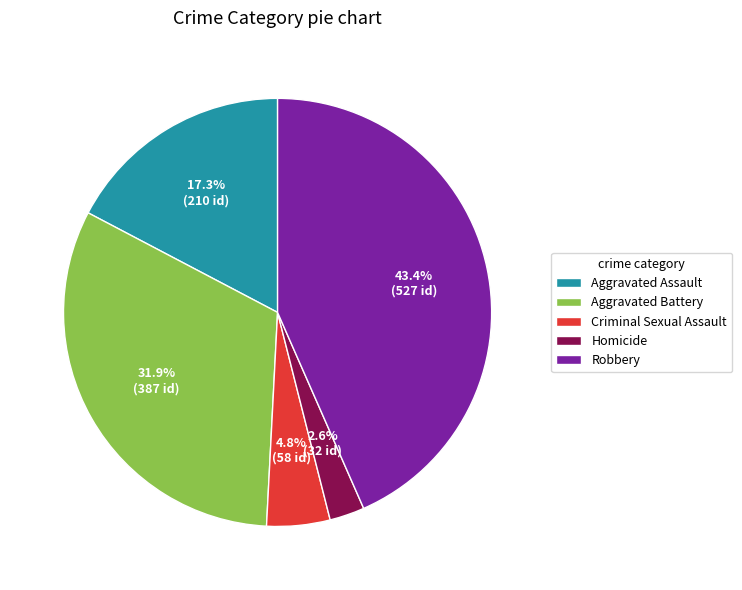

Which slice is the smallest?

Homicide